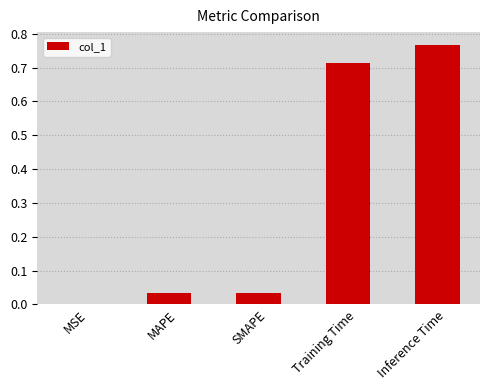

What is the sum of all values?

1.5